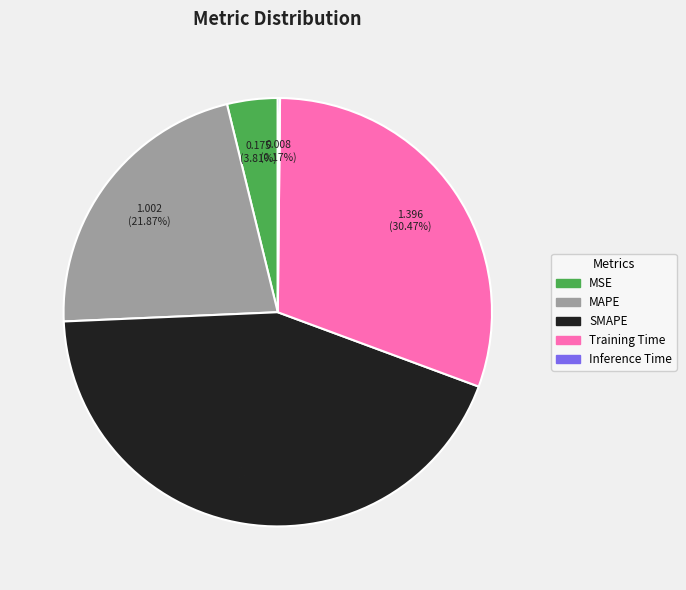

What is the total percentage of MAPE and Training Time?

52.3%